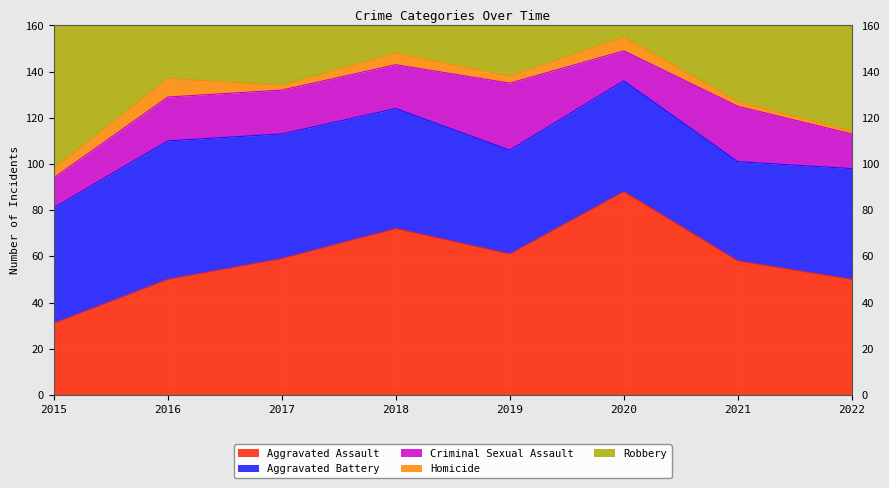

What is the highest value of the Criminal Sexual Assault series?

29